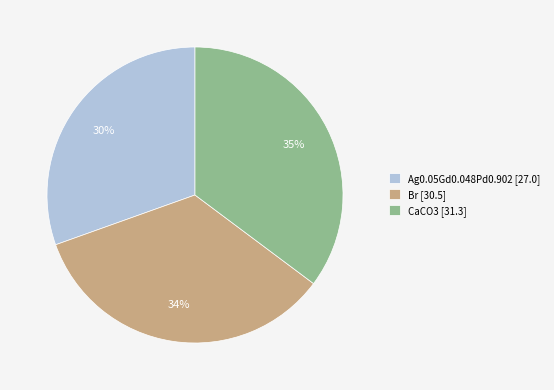

Which slice is the smallest?

Ag0.05Gd0.048Pd0.902